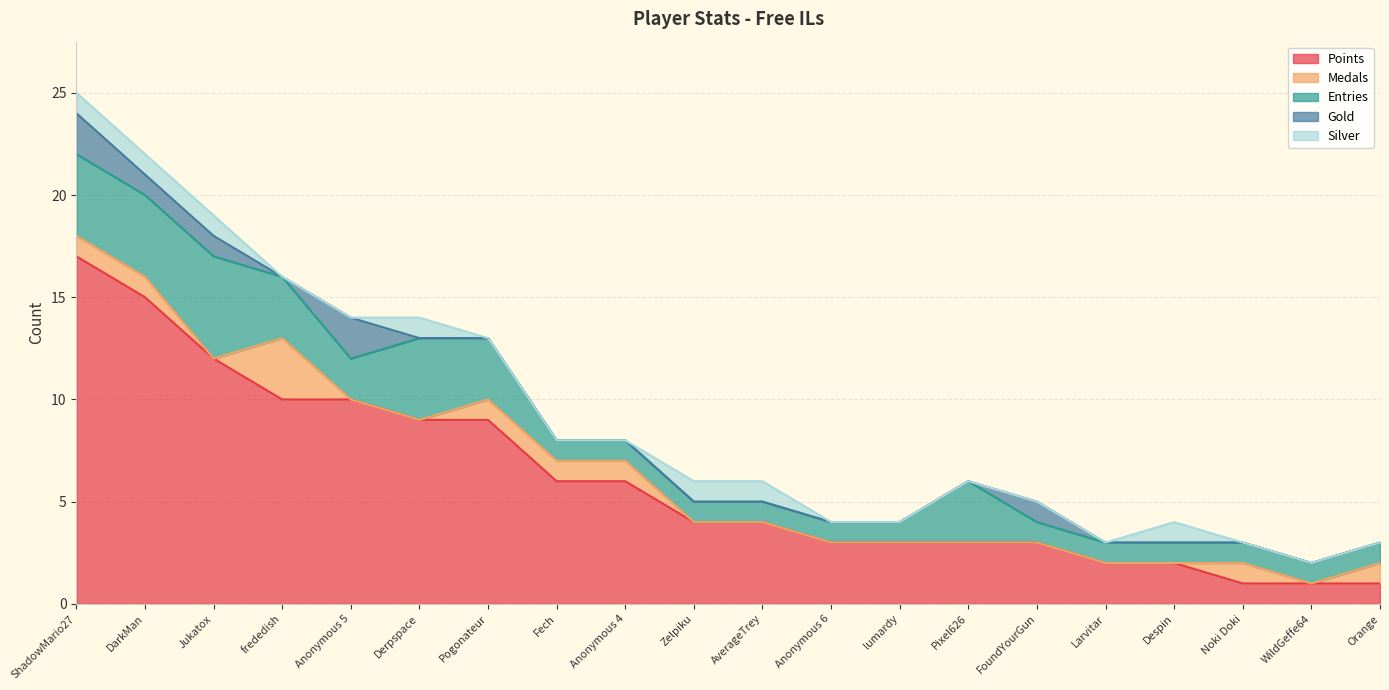

What is the maximum value for Silver?

1